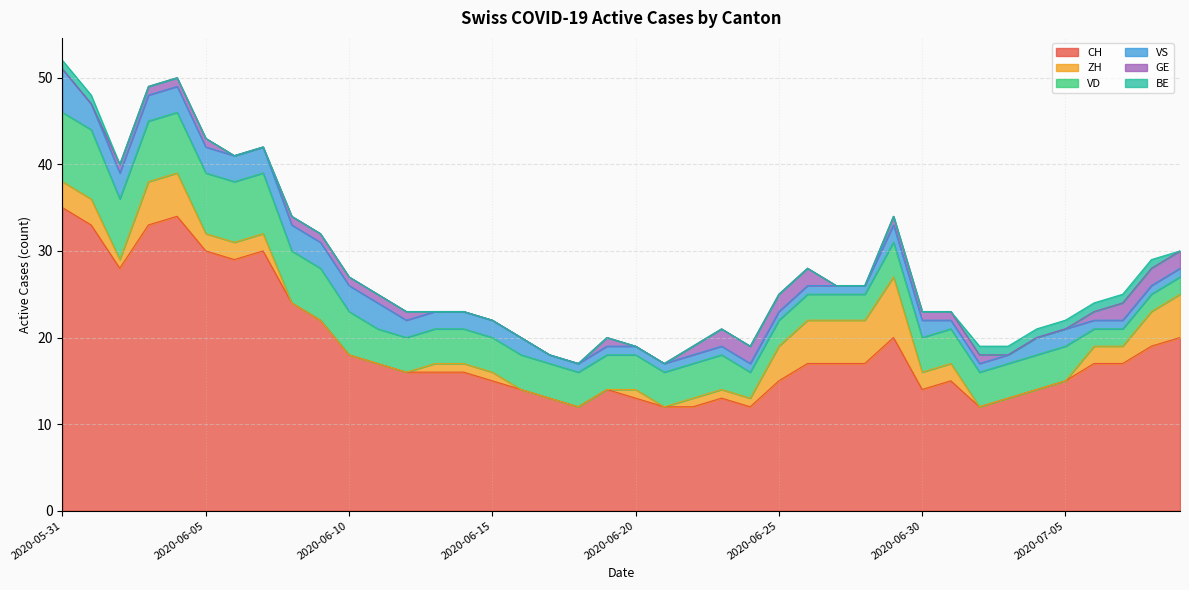

Which series has the largest total across all categories?

CH